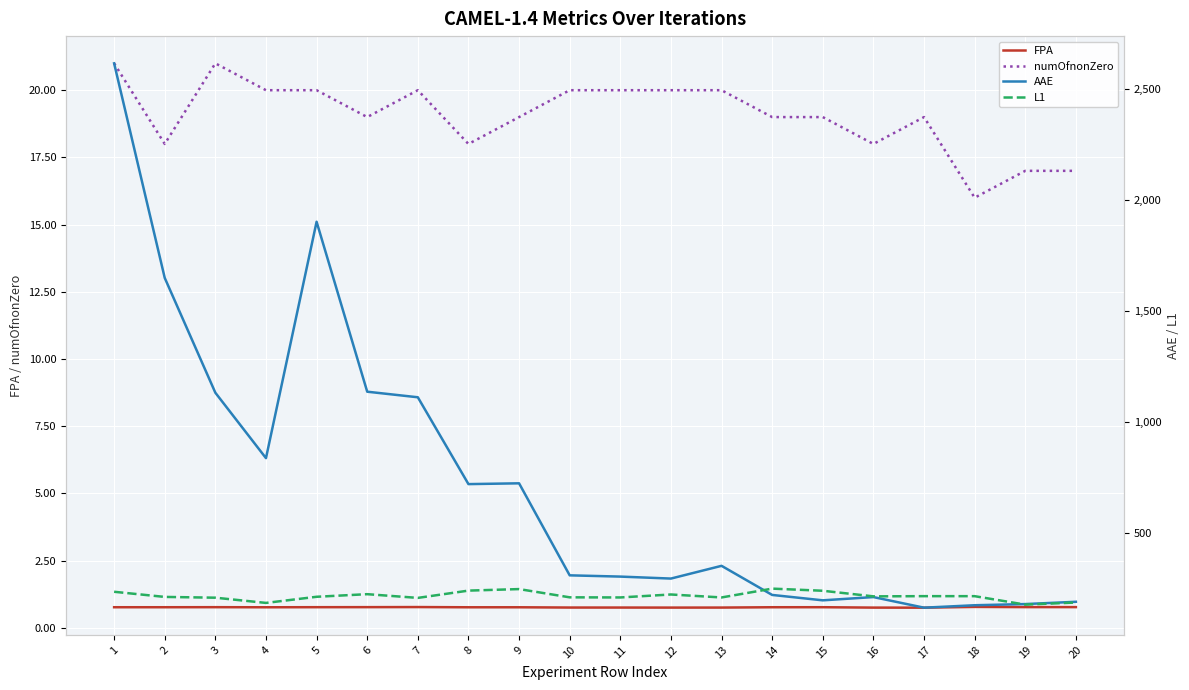

What is the sum of all FPA values?

15.2